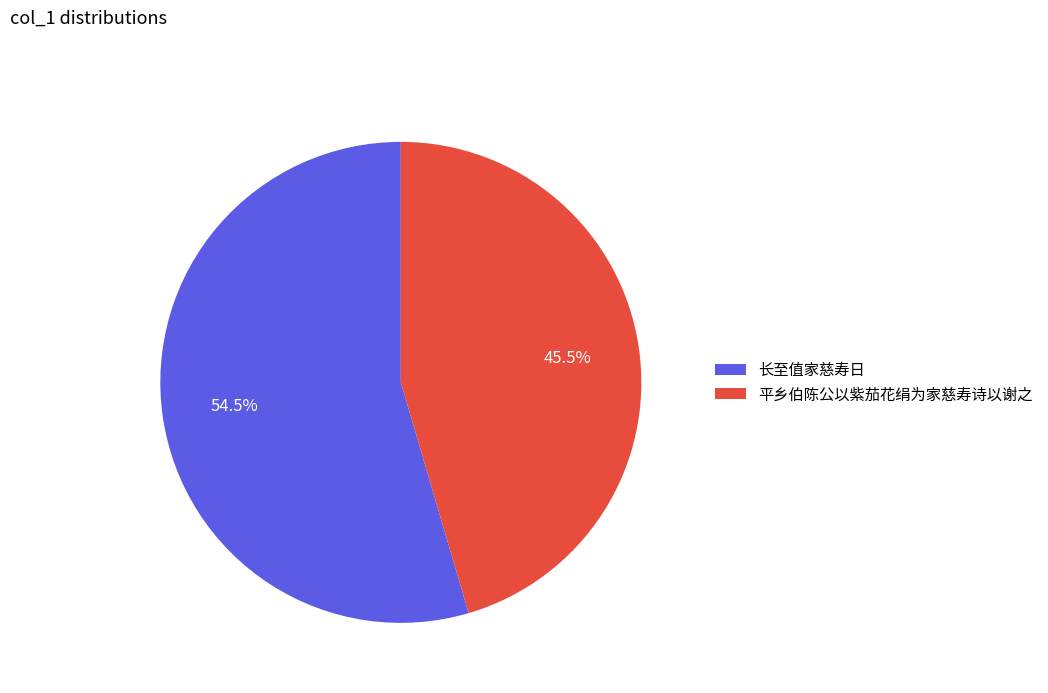

What is the smallest slice in the pie chart?

平乡伯陈公以紫茄花绢为家慈寿诗以谢之